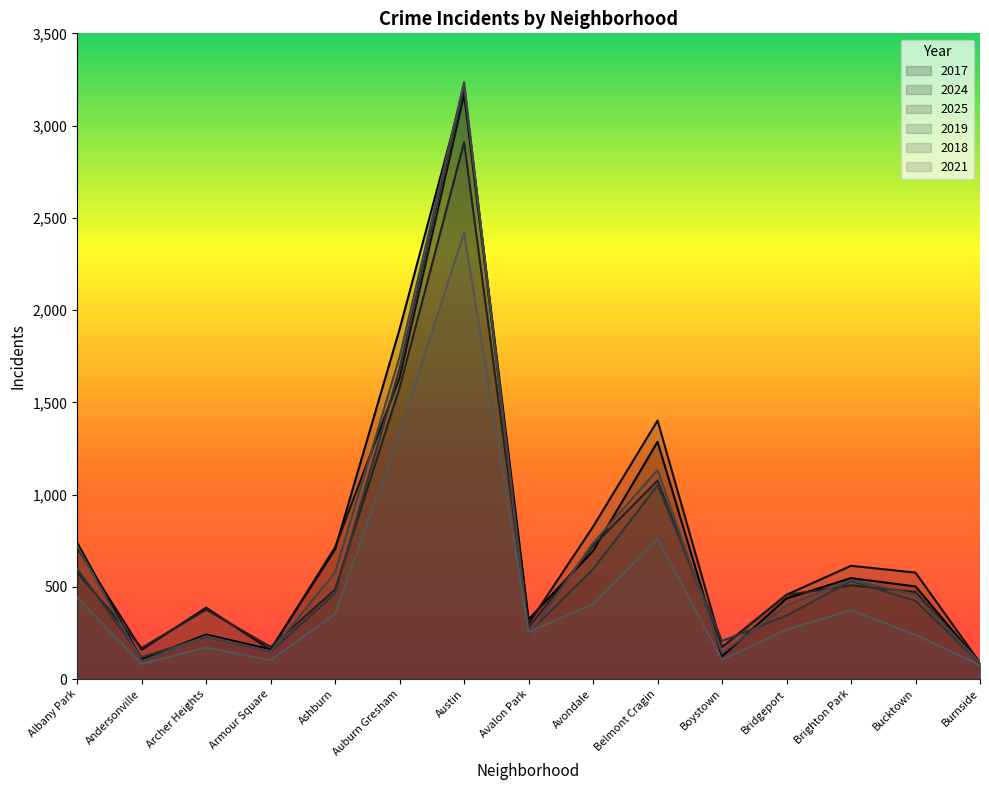

Which has a higher value, Avalon Park or Burnside?

Avalon Park